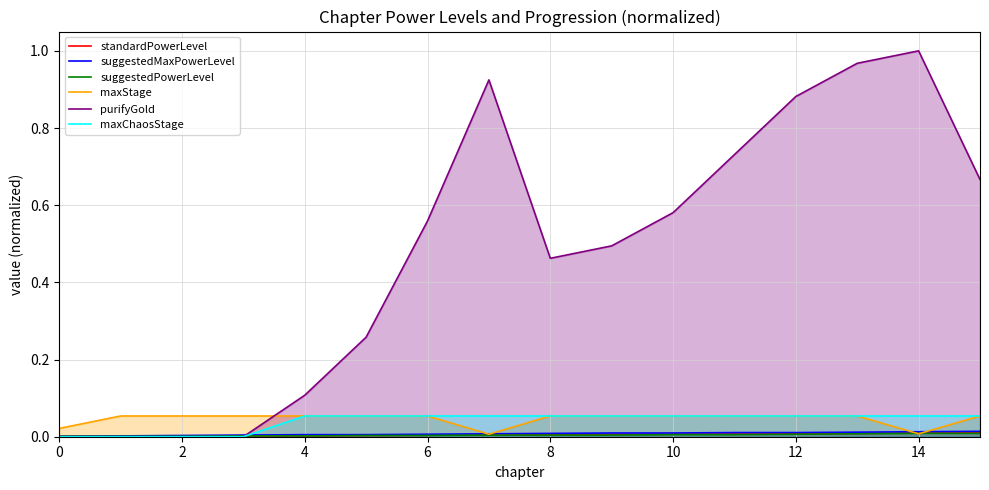

Which series has the largest range (max minus min)?

purifyGold